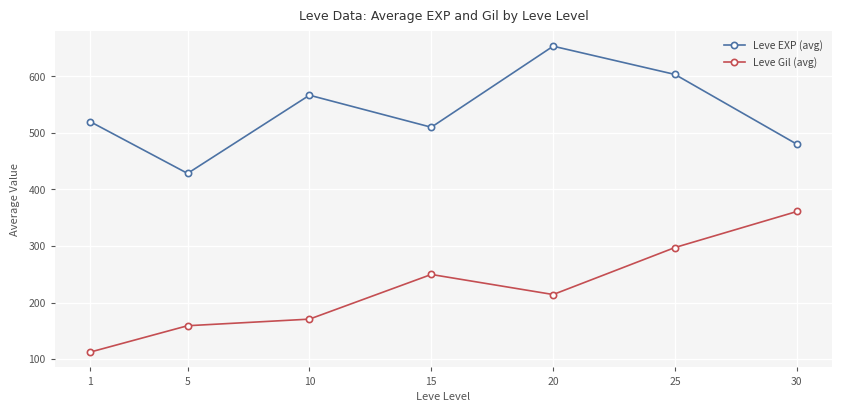

Is it true that Leve Gil (avg) equals 223.3 at 10?

False